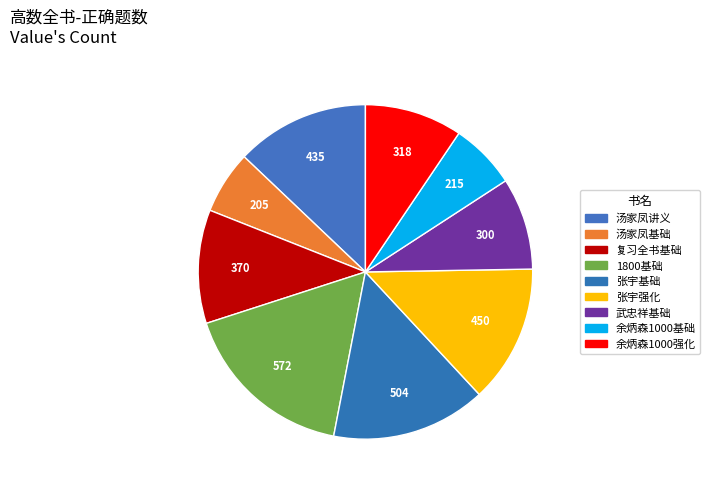

What is the smallest slice in the pie chart?

汤家凤基础